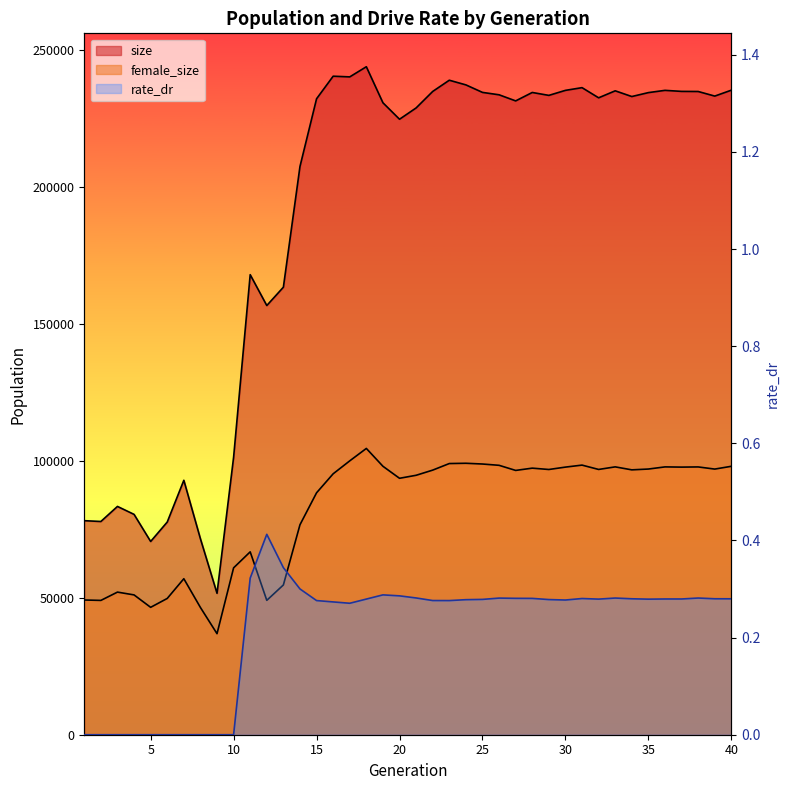

List the series in order of their overall mean, highest first.

size, female_size, rate_dr